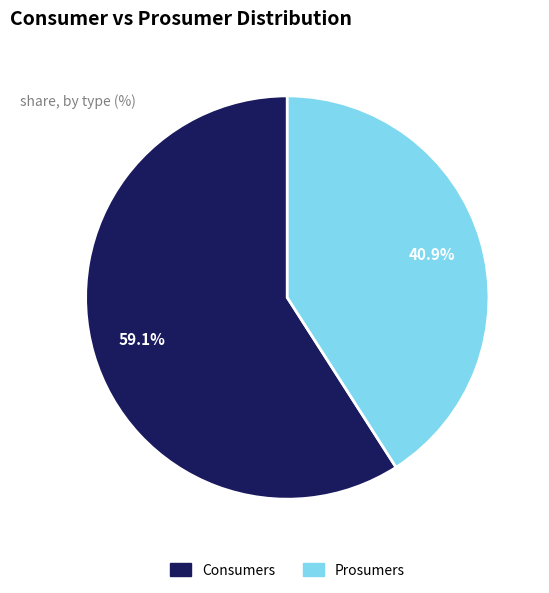

To the nearest percent, what is the difference between the largest and smallest slice percentages?

18%